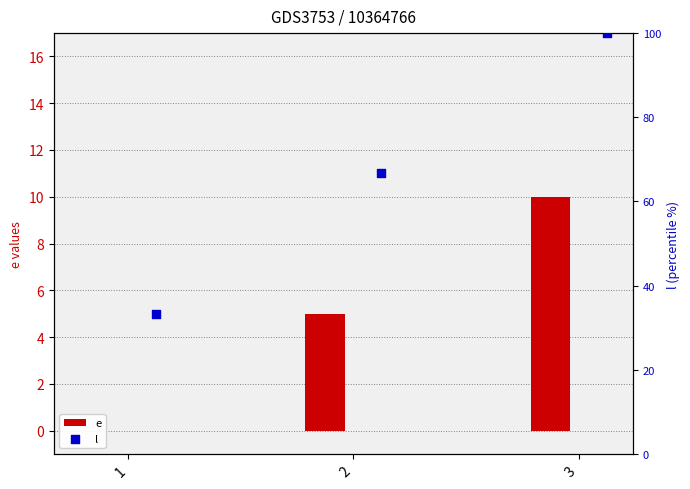

Which series has the largest Y range (max minus min)?

l